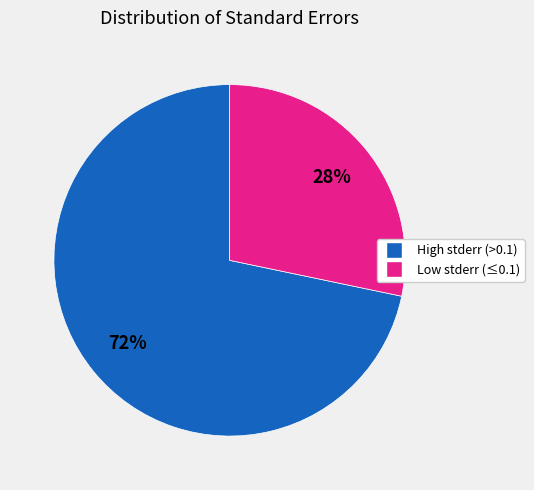

To the nearest percent, what is the average slice percentage?

50%